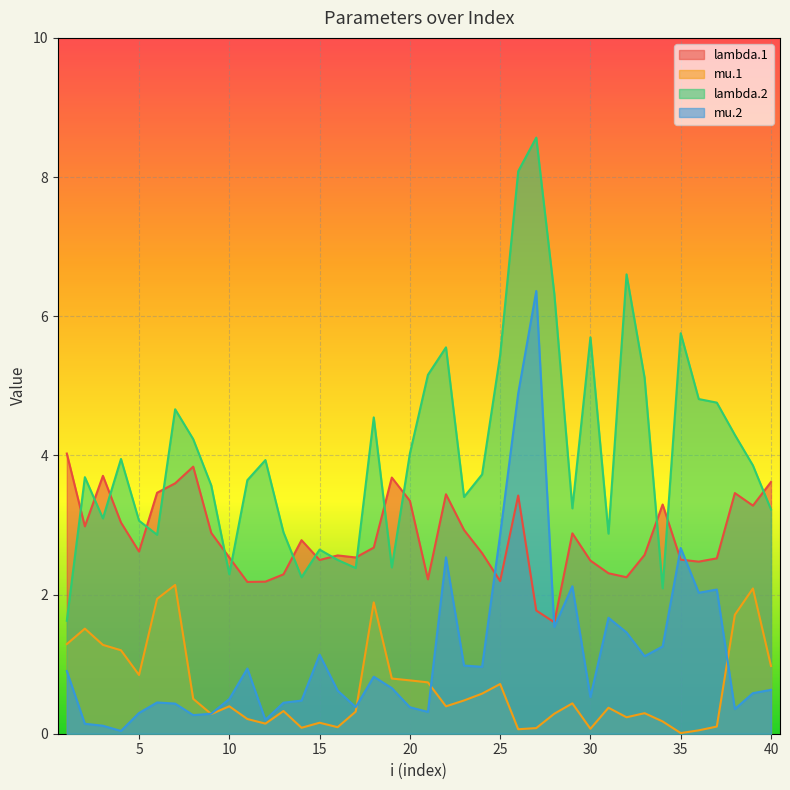

In lambda.1, how many points are lower than both neighbors (excluding endpoints)?

11